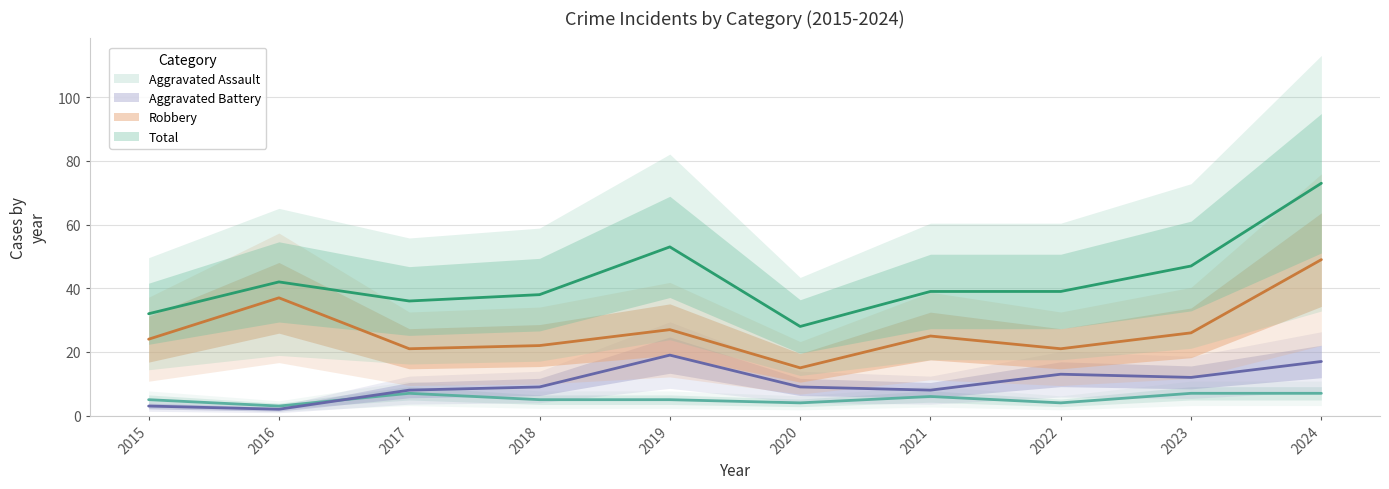

Between 2022 and 2023, which is larger?

2023